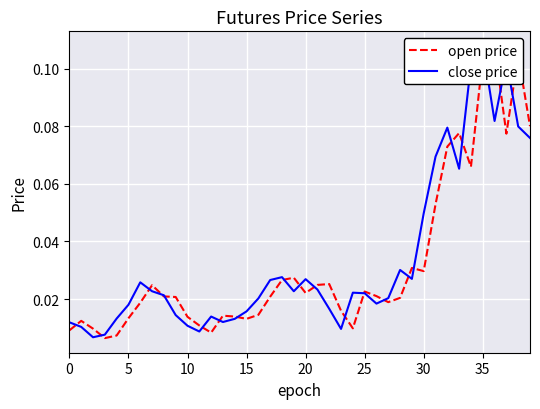

In open price, how many points are lower than both neighbors (excluding endpoints)?

9